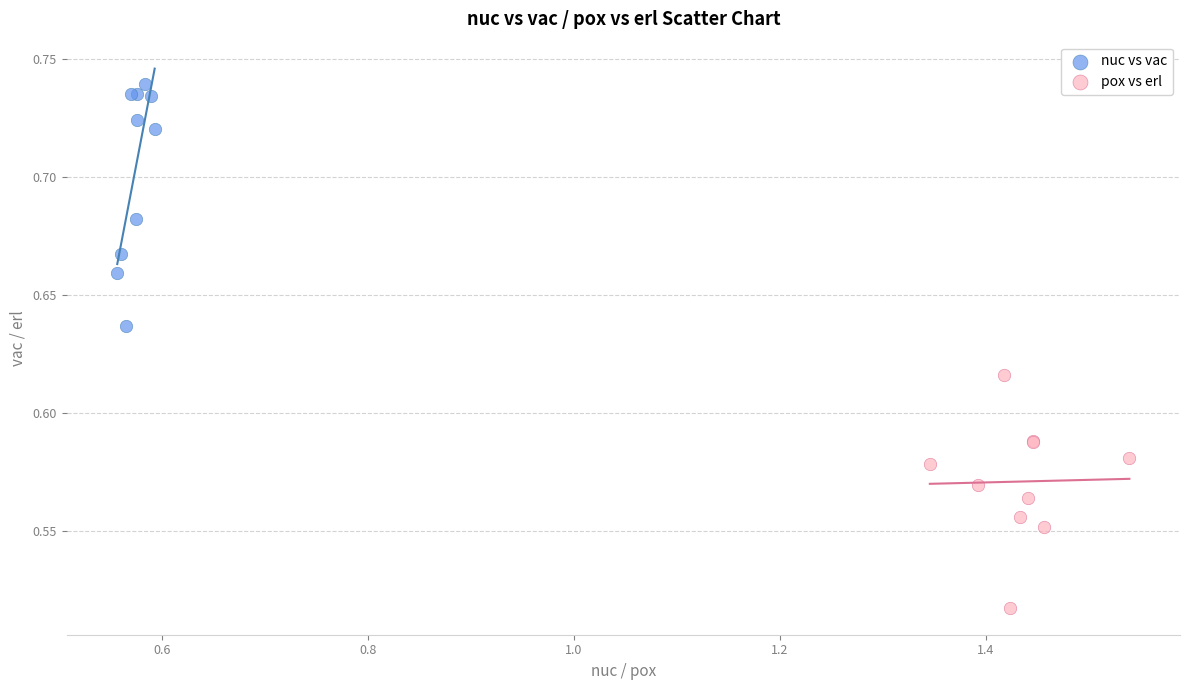

Which series reaches the minimum Y coordinate?

pox vs erl